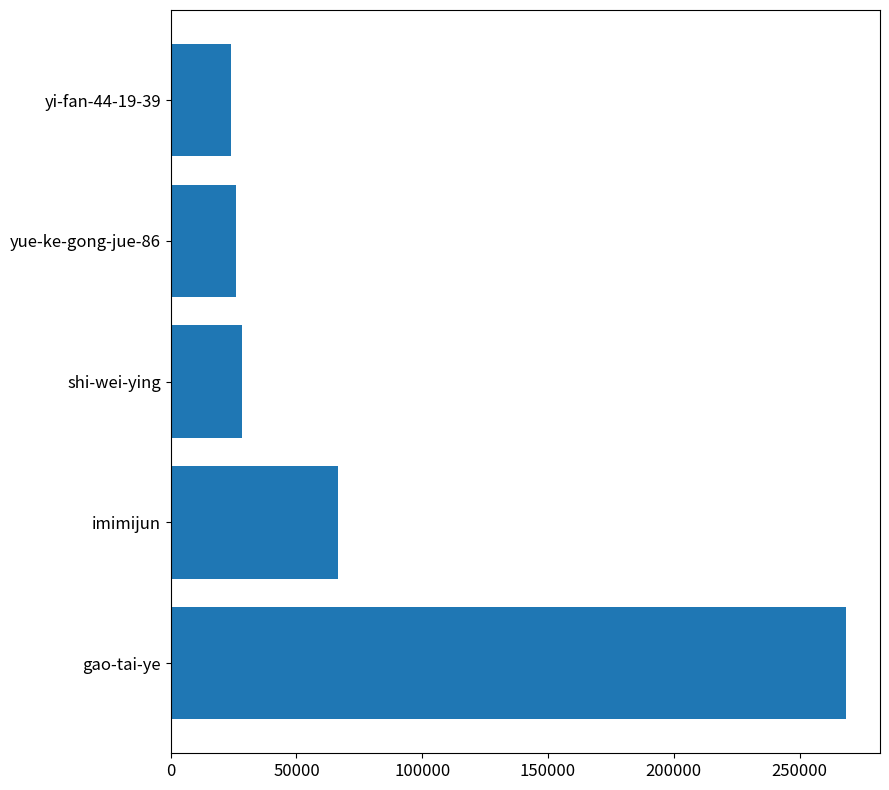

How many bars are there in total?

5